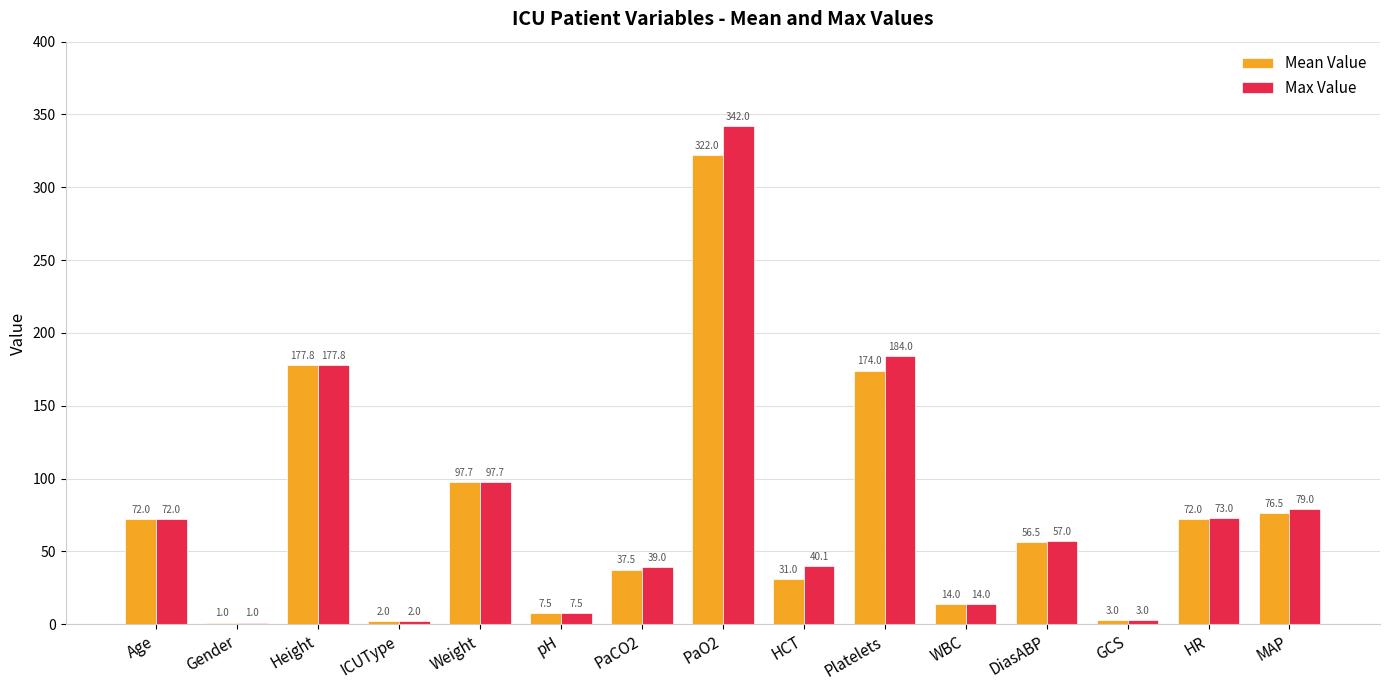

What is the sum of the Max Value values at ICUType and HR?

75.0